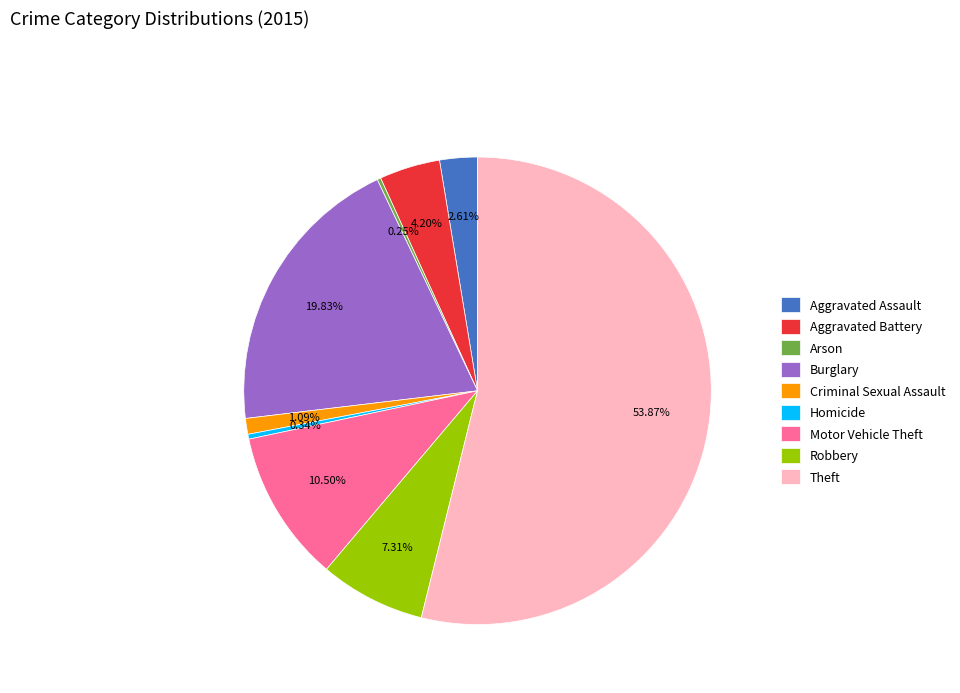

True or false: Motor Vehicle Theft accounts for 17% of the total.

False